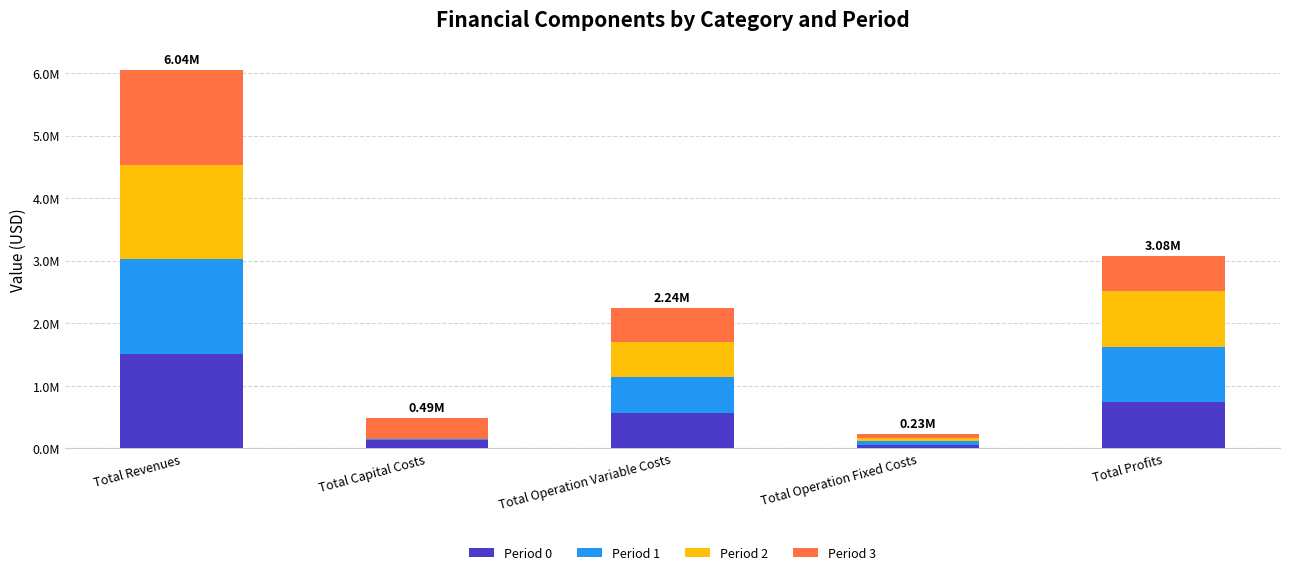

What are all the series names shown in the legend?

Period 0, Period 1, Period 2, Period 3